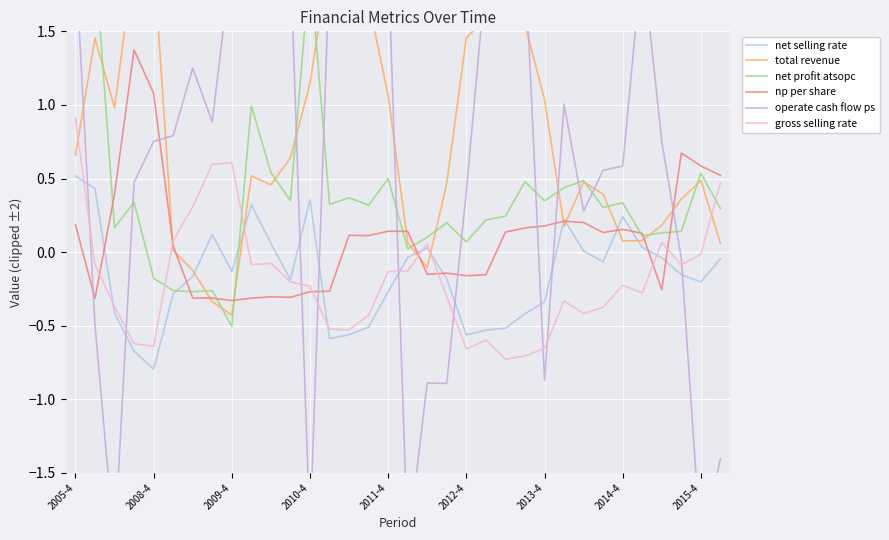

What is the label of the 34th point from the right?

2005-4